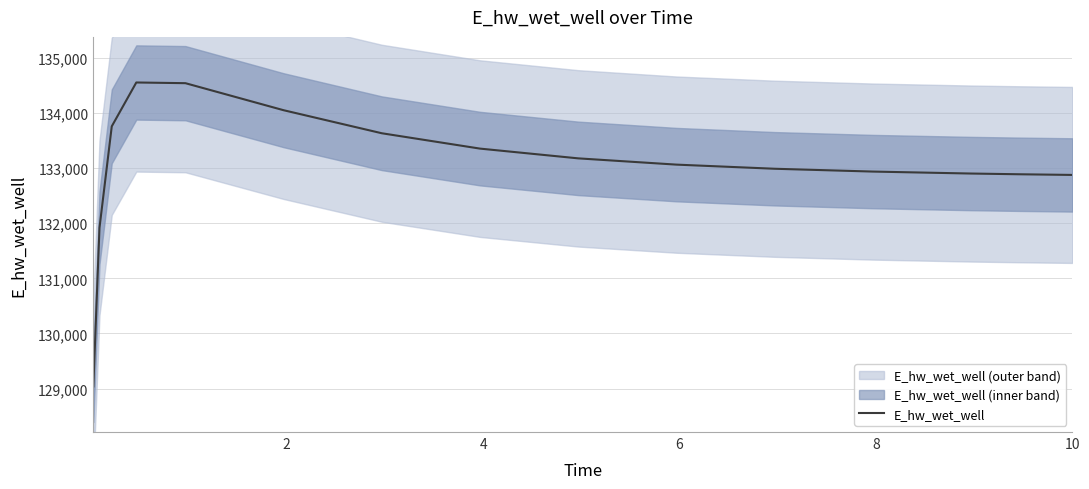

What is the minimum value for E_hw_wet_well?

129040.8